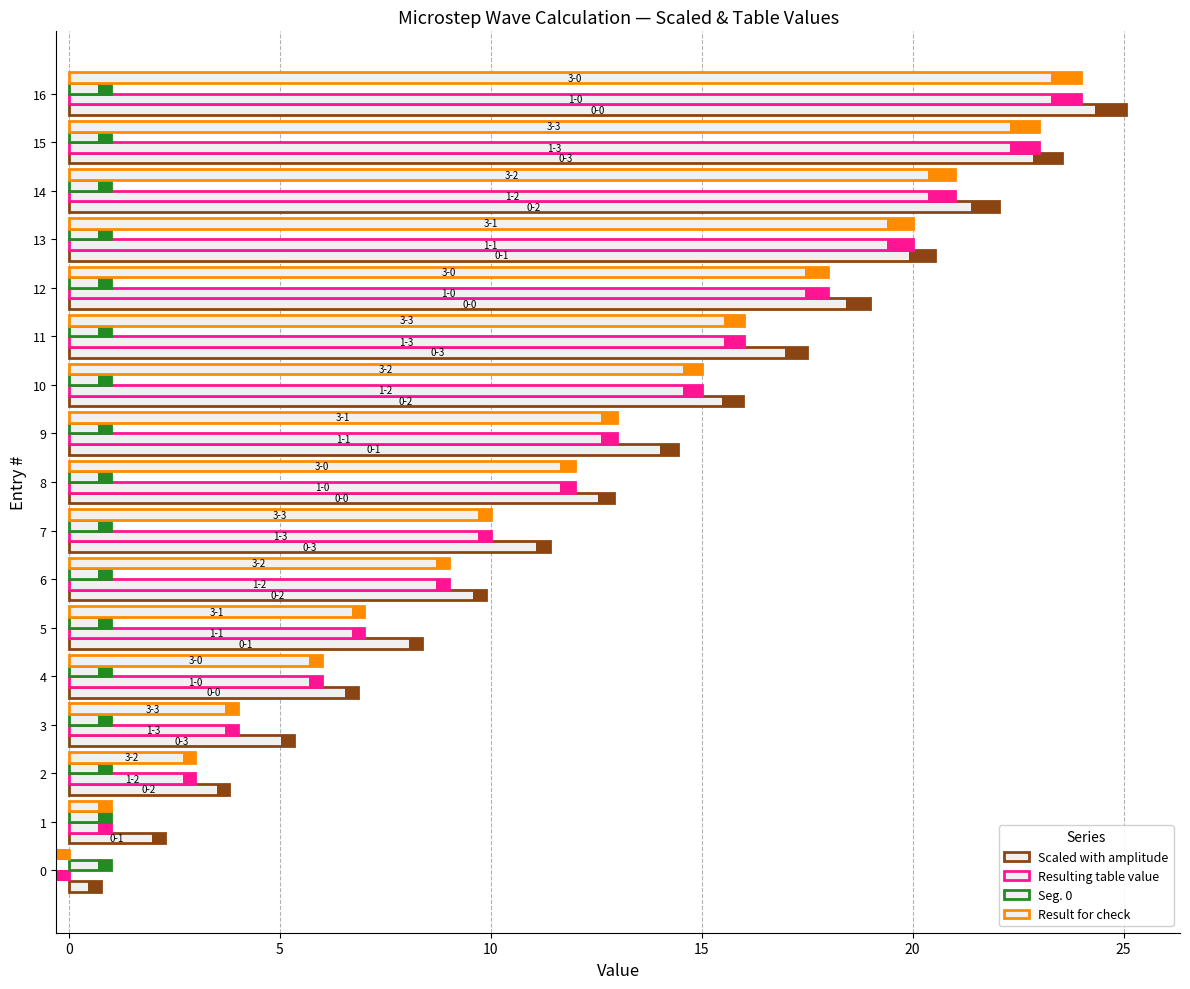

Count the number of data series in this chart.

4